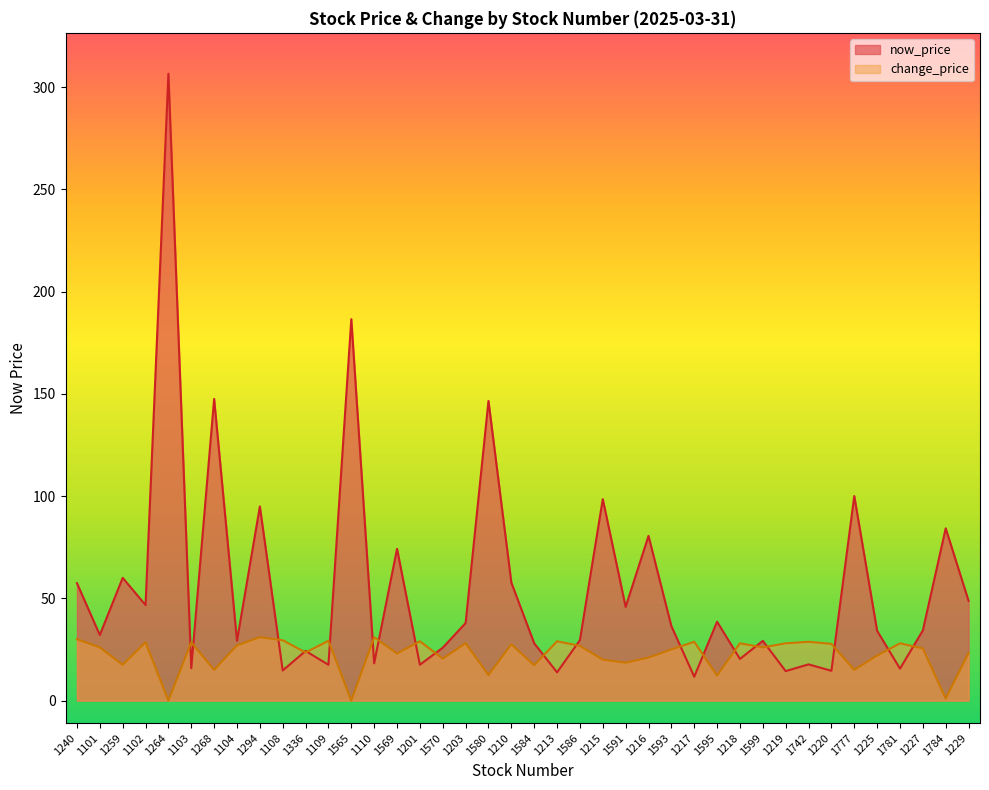

What is the label of the 37th point from the right?

1102